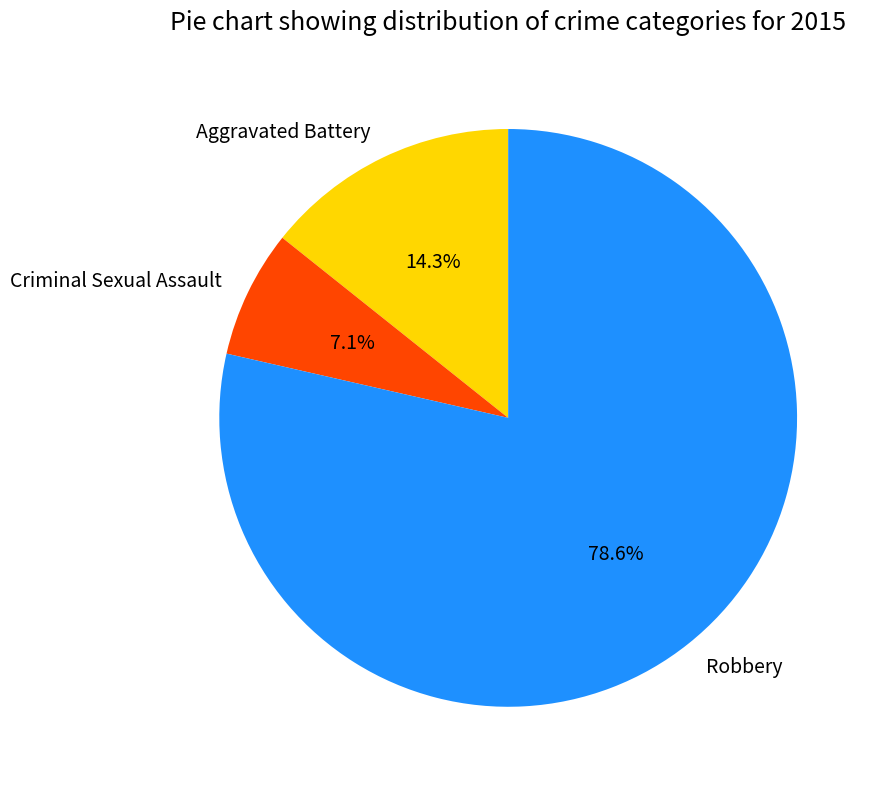

Is there any slice that represents more than half of the pie?

Yes